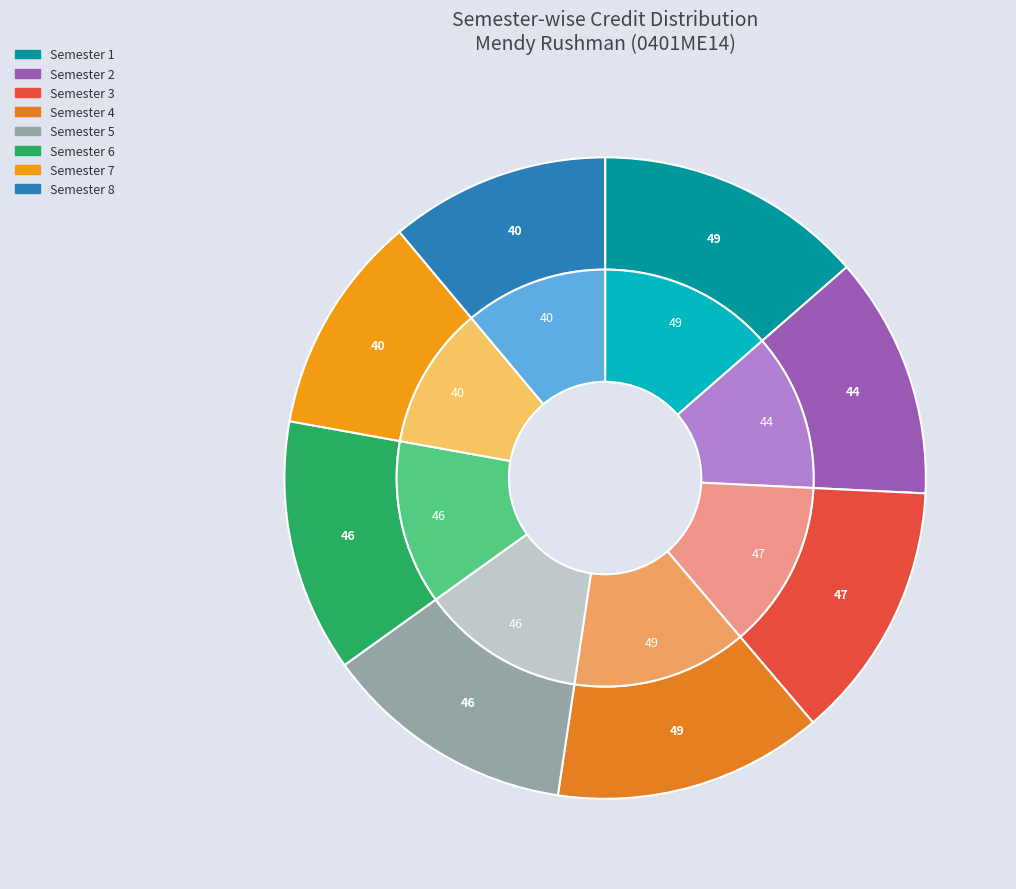

Is there any slice that represents more than half of the pie?

No